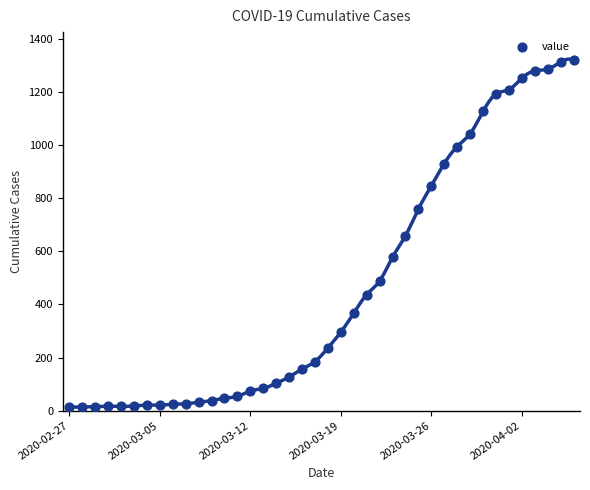

What is the range of Y values (max minus min)?

1306